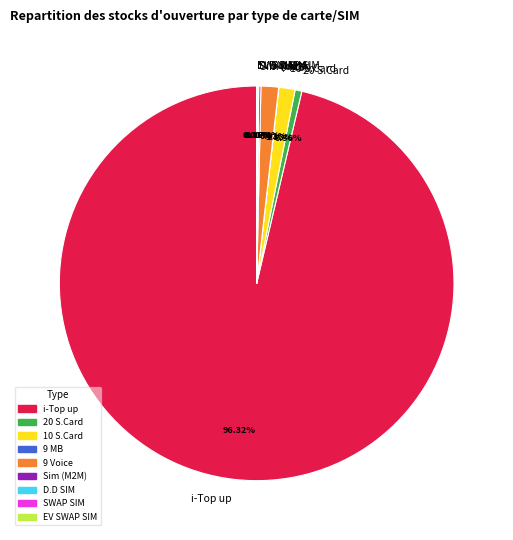

Which slice represents more than half of the pie?

i-Top up